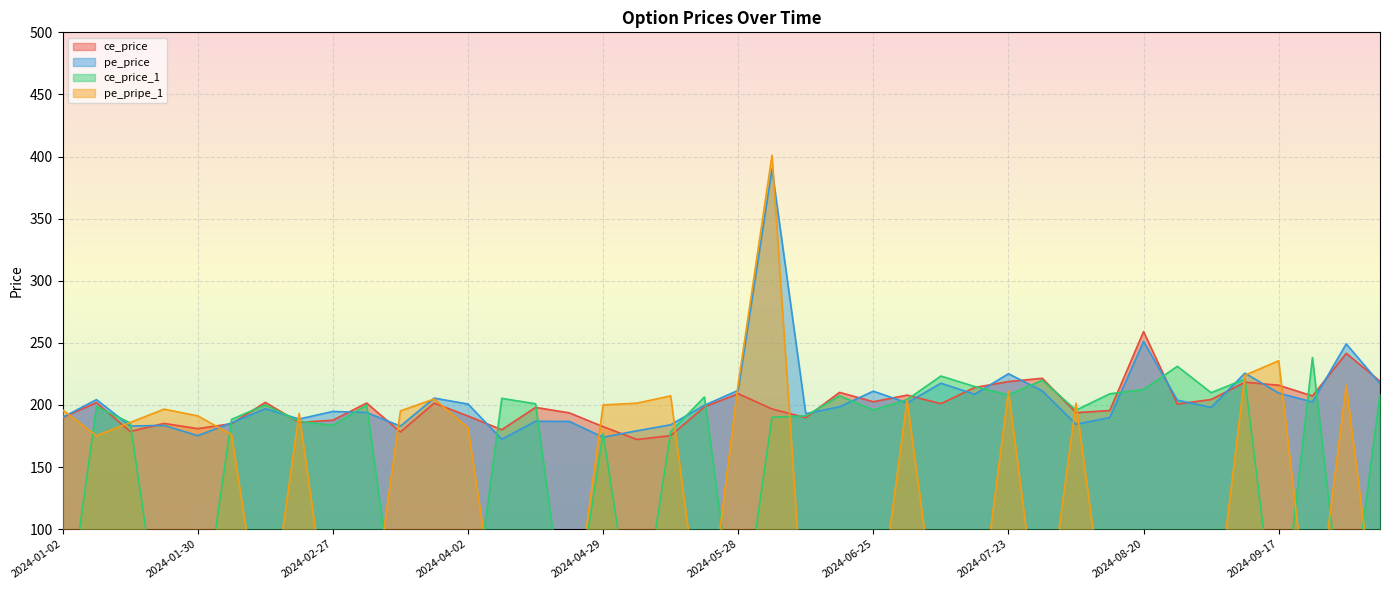

What is the maximum value for ce_price?

259.1